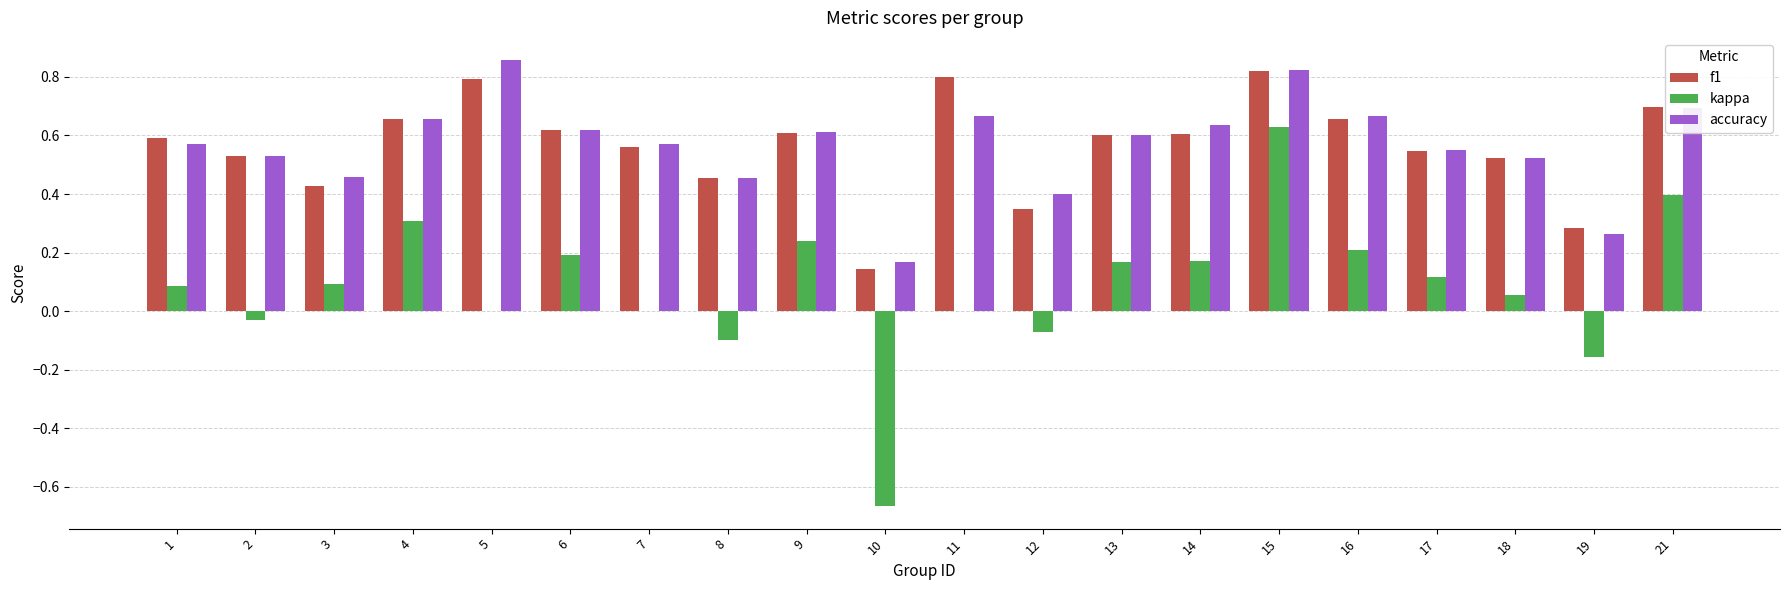

Which series changed the most between 3 and 19?

kappa